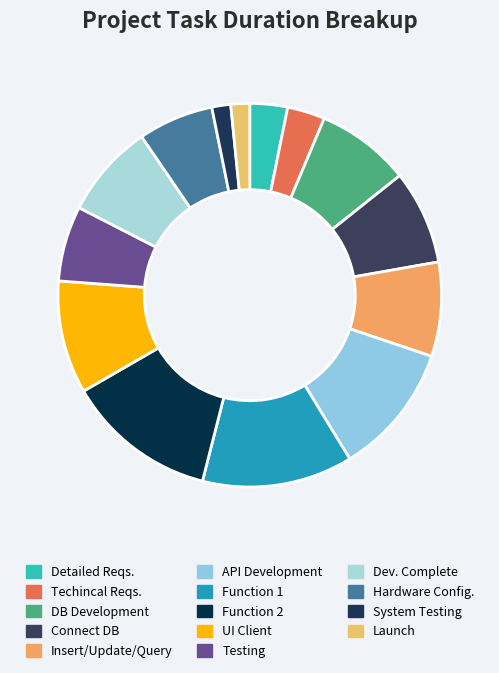

Does Function 1 represent more than half of the total?

No